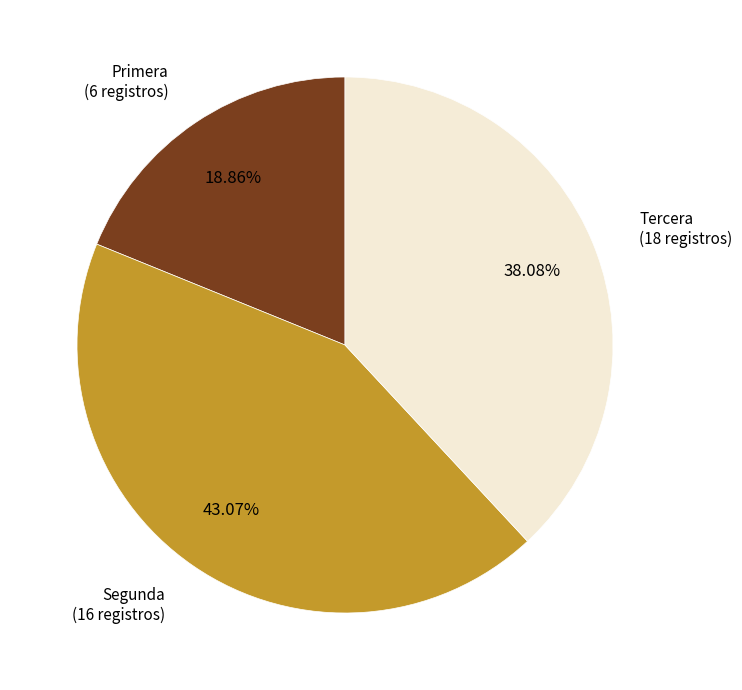

Which slice is the largest?

Segunda